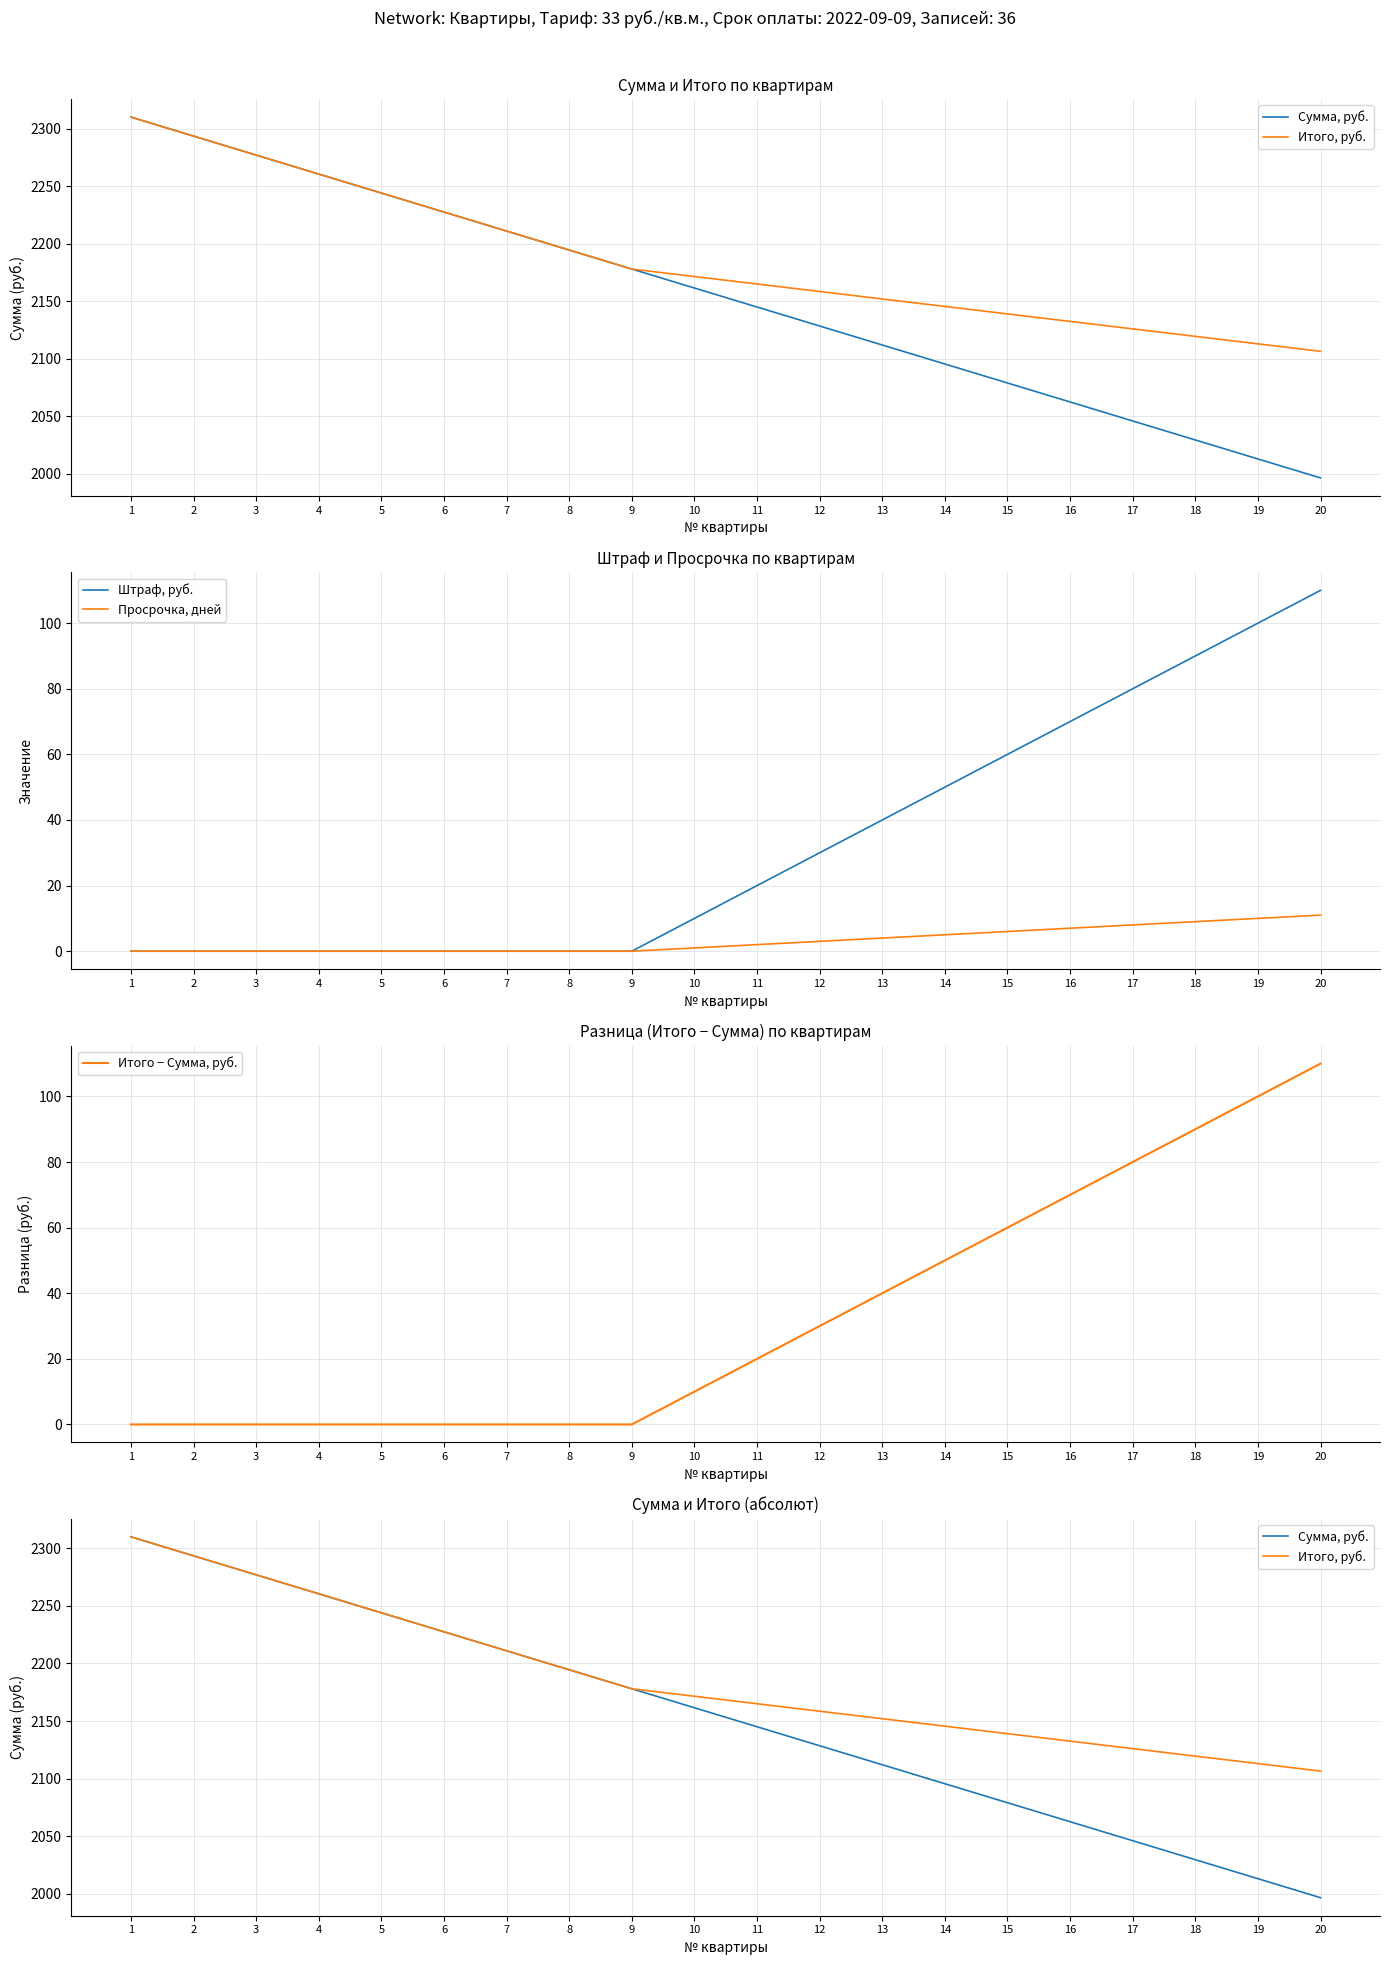

Rank the series by their maximum value, from lowest to highest.

Просрочка, дней, Штраф, руб., Итого − Сумма, руб., Сумма, руб., Итого, руб.